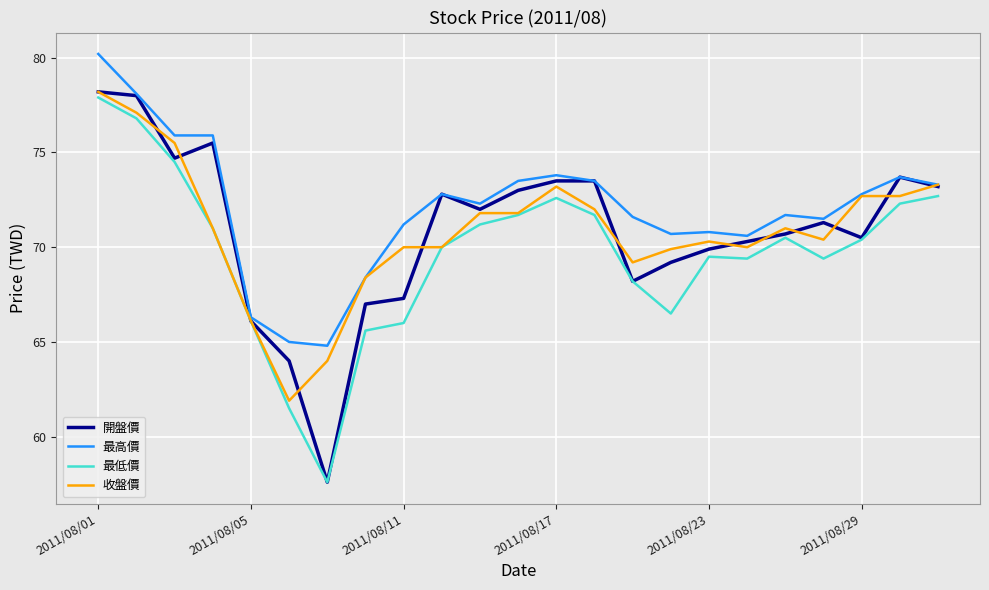

Which series has the largest total across all categories?

最高價